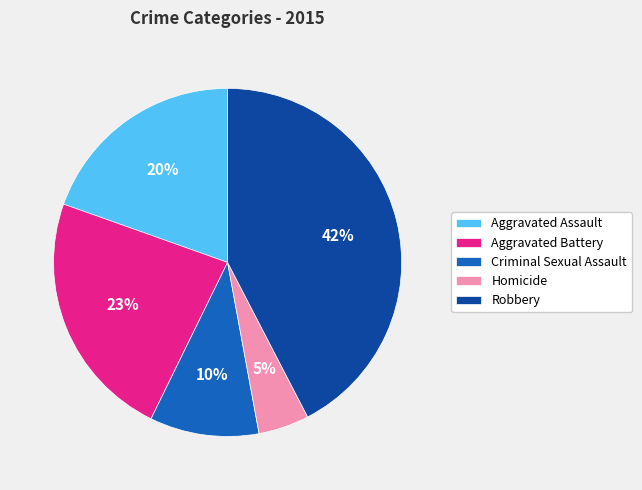

Do Aggravated Battery and Criminal Sexual Assault together represent more than half of the pie?

No